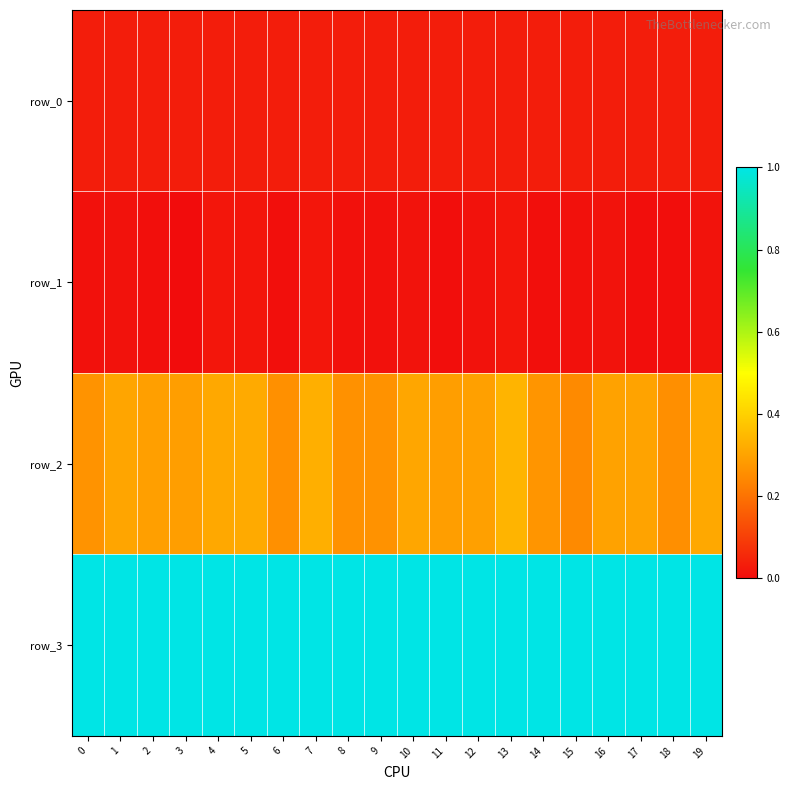

Which series has the largest total across all categories?

row_3